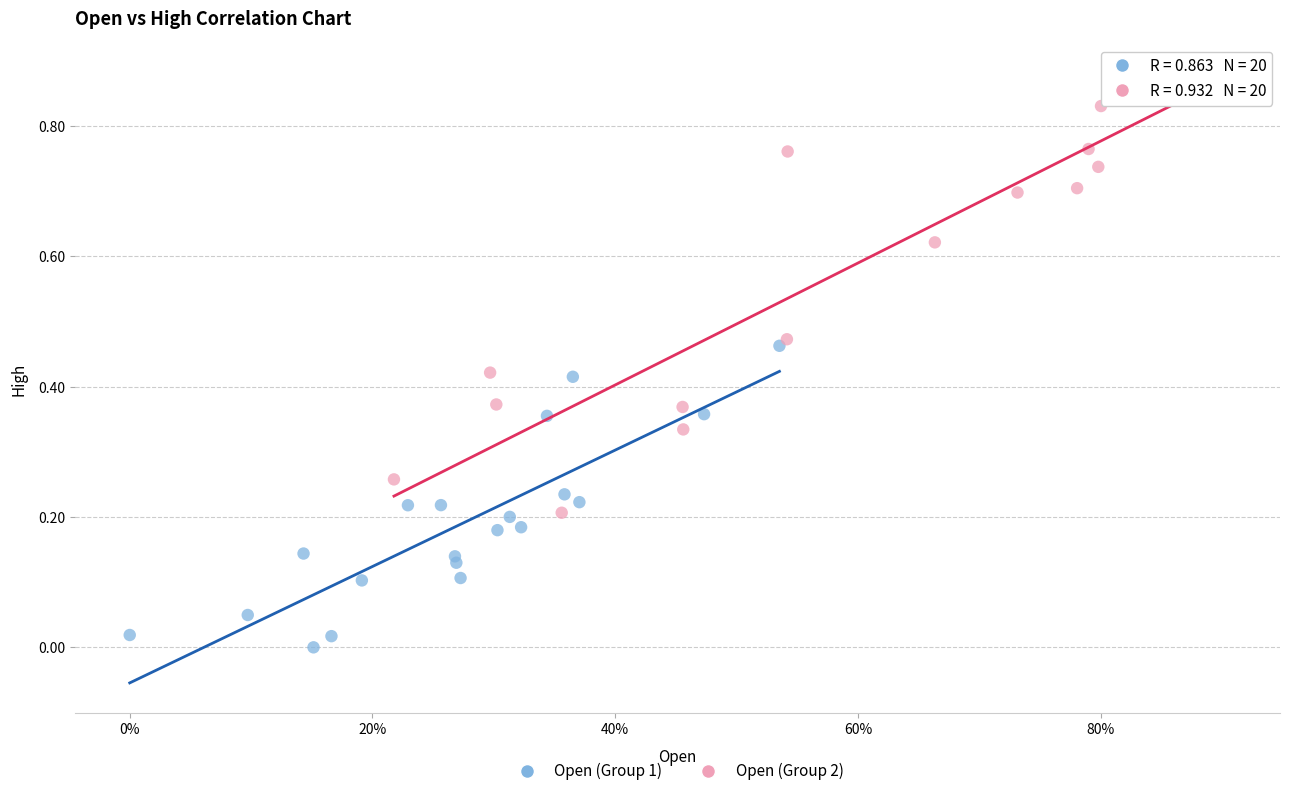

Which series contains the highest Y value?

Open (Group 2)